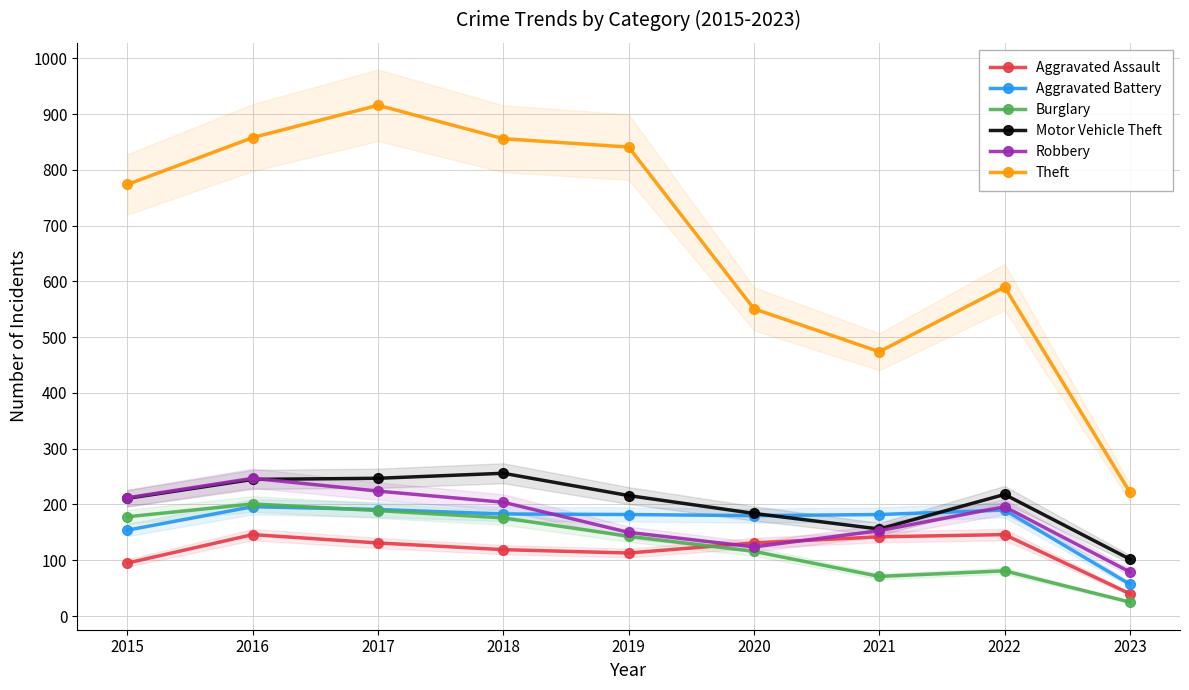

True or false: Aggravated Battery has more than 0 interior local peaks.

True